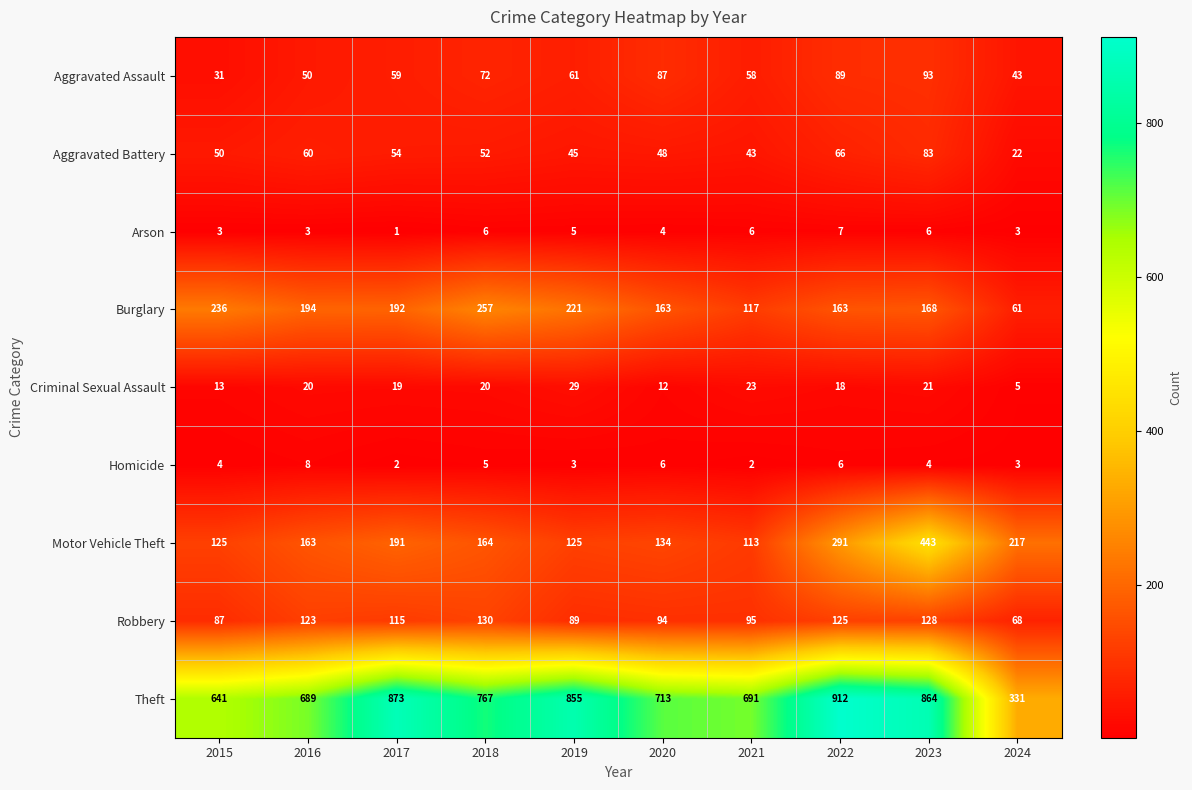

At how many categories does at least one series exceed 658?

8